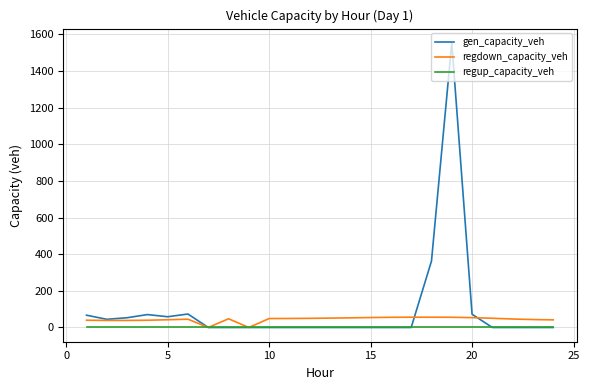

Which series has the widest spread of values?

gen_capacity_veh